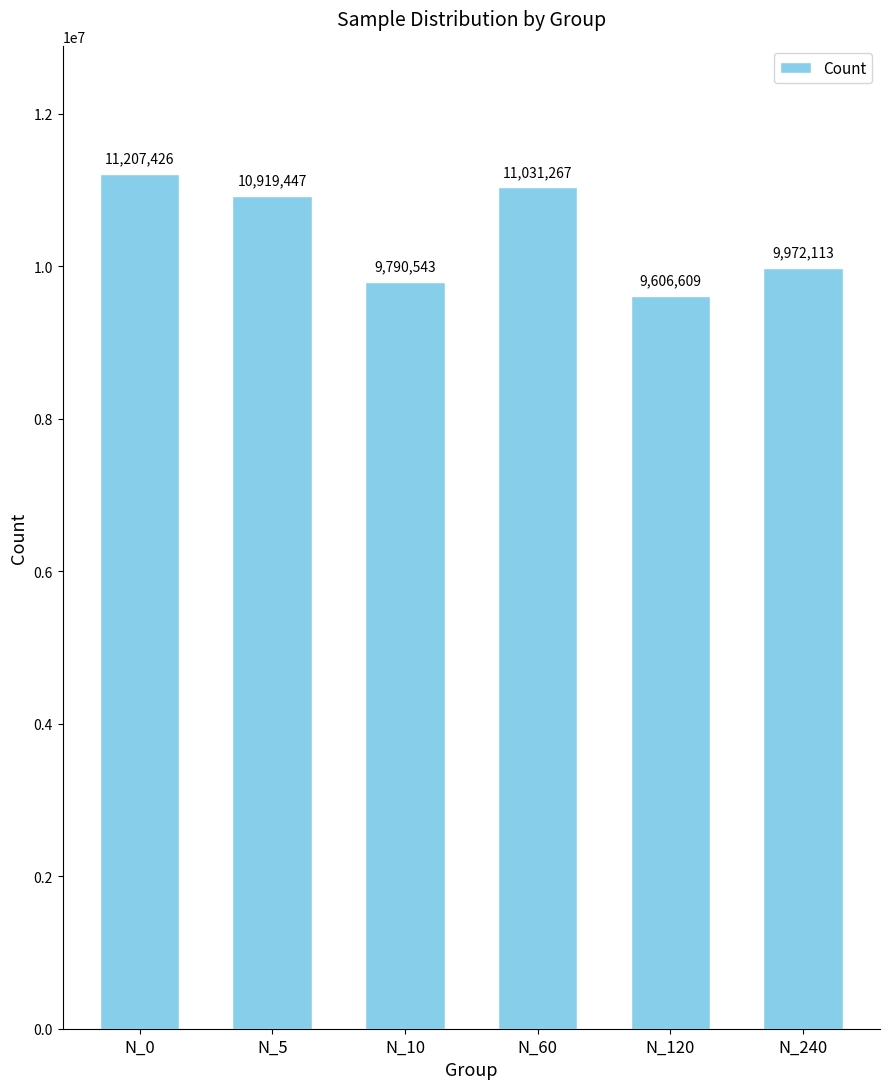

What is the change in value from N_10 to N_120?

-183934